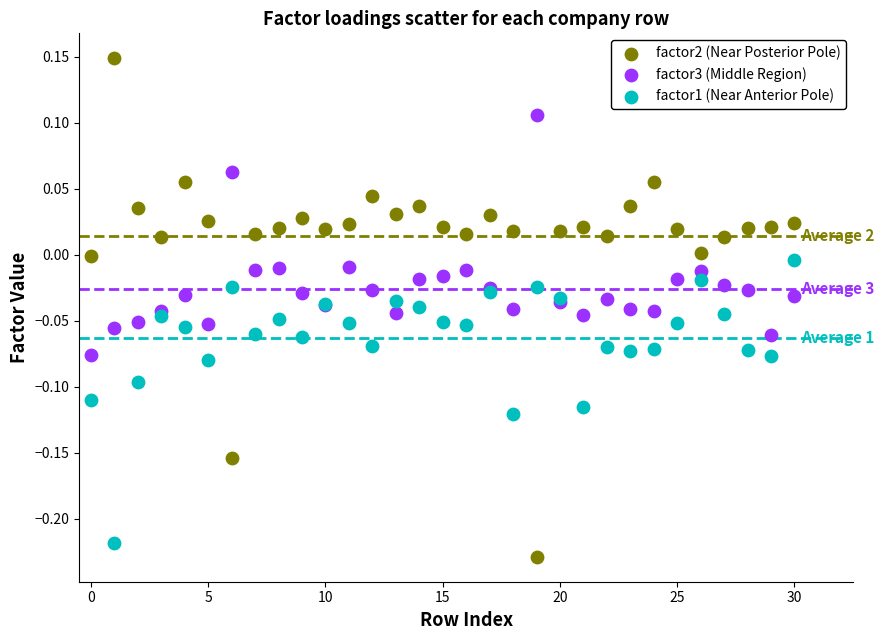

Which series has the largest Y range (max minus min)?

factor2 (Near Posterior Pole)